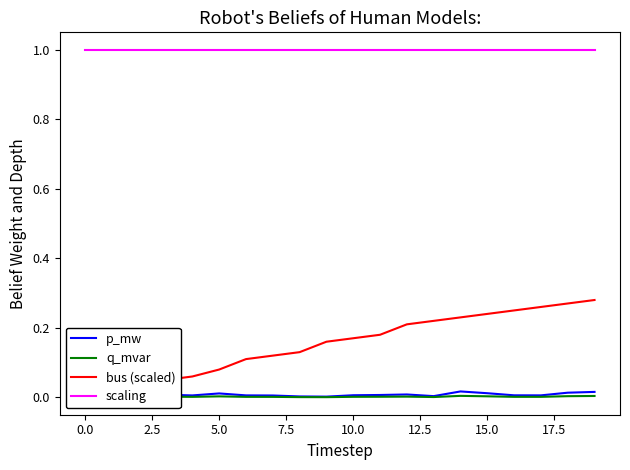

What is the maximum value for bus (scaled)?

0.3